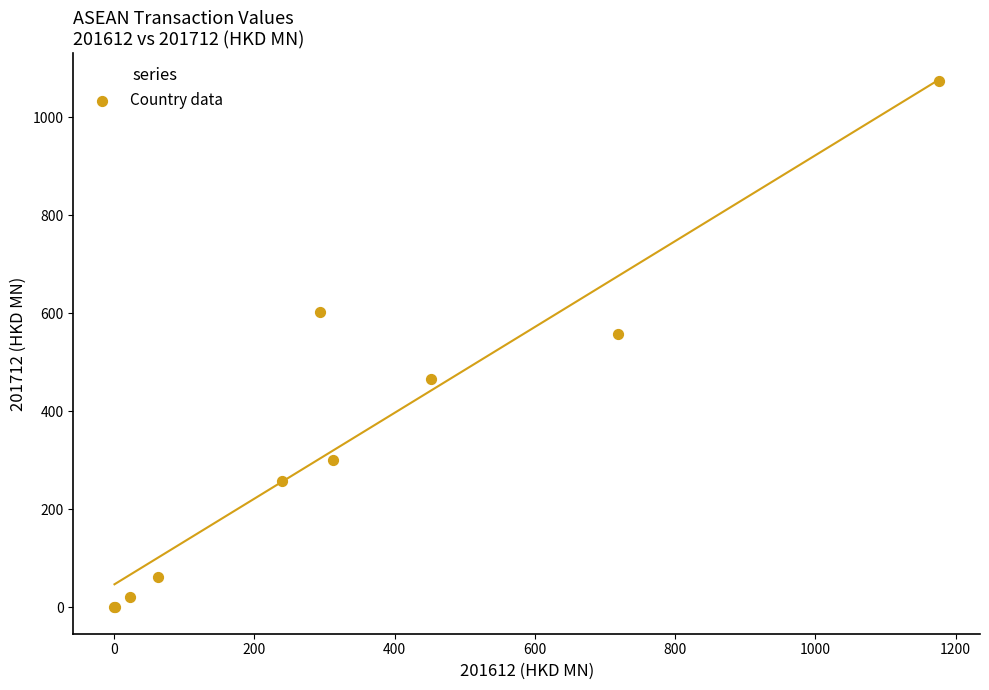

What Y value in the scatter plot is closest to 537?

557.6